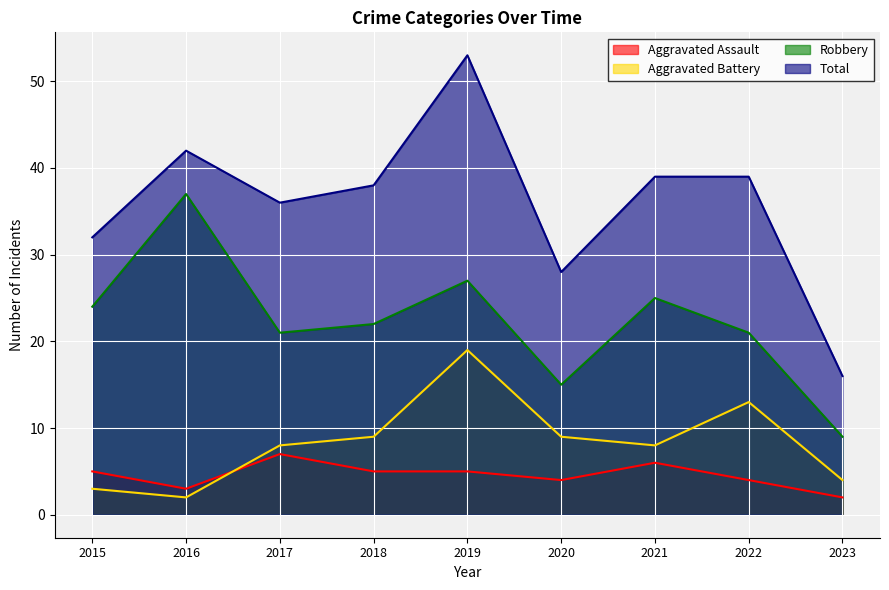

Does the chart display data point markers on the line(s)?

No